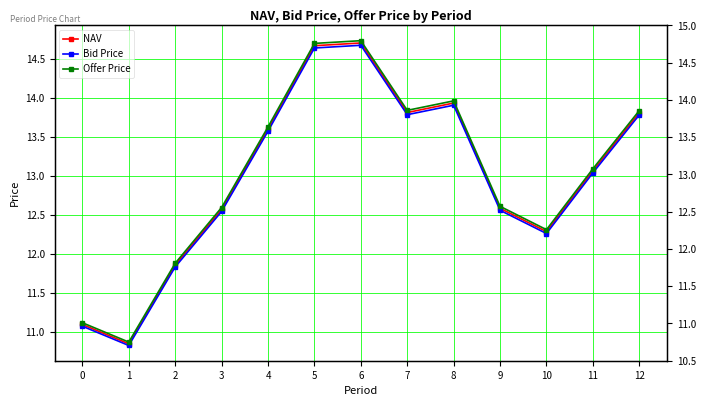

Is the value of Offer Price at 9 greater than the value of Bid Price at 8?

No